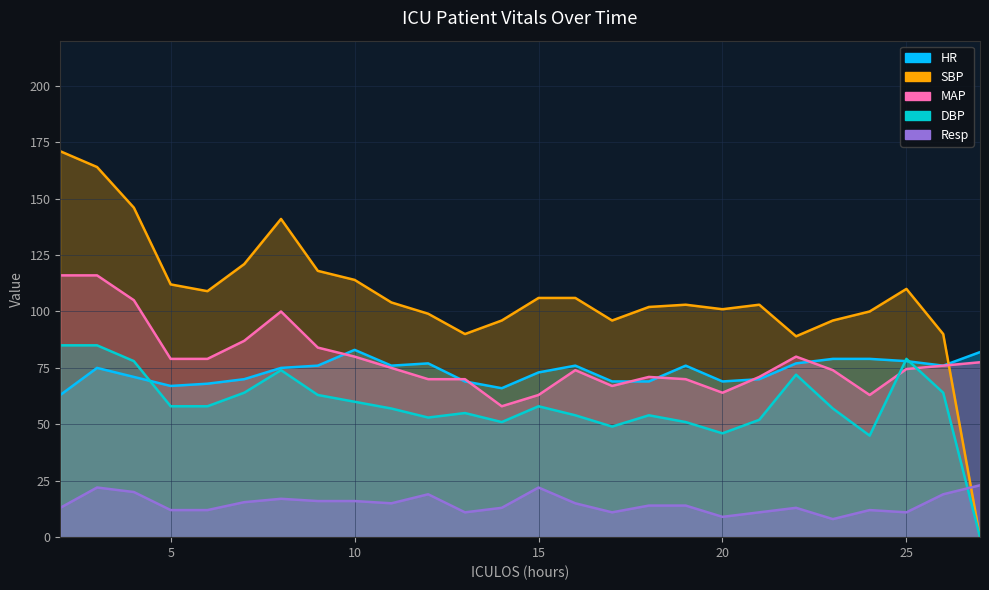

Which category has the highest value in the DBP series?

2